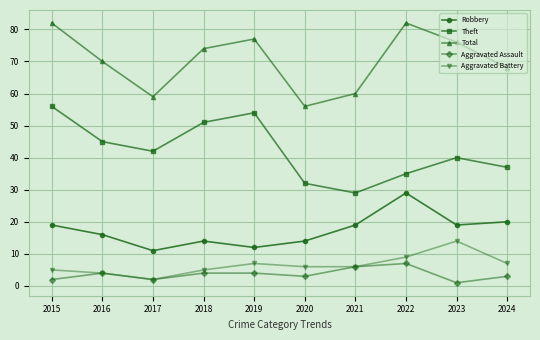

The Aggravated Battery series shows 9 at 2022. True or false?

True